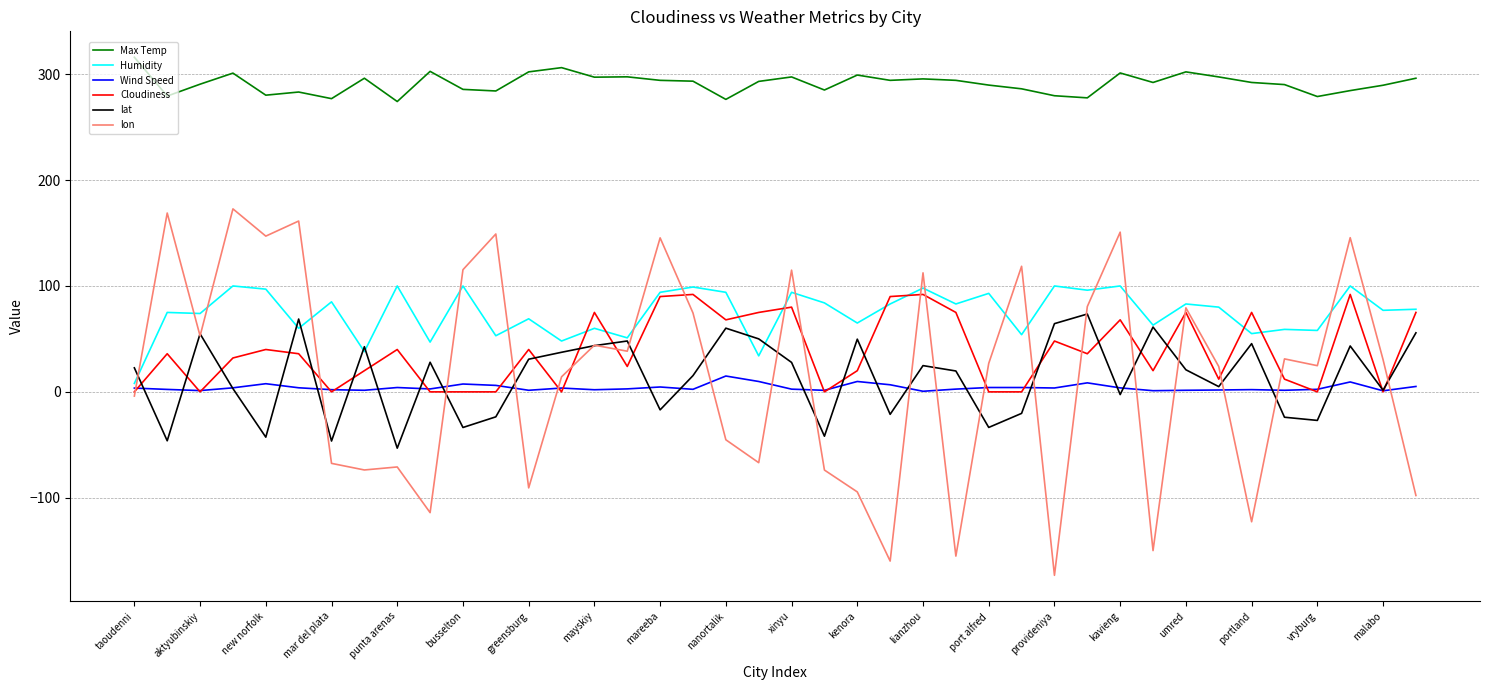

True or false: Cloudiness and Max Temp cross at least once.

False